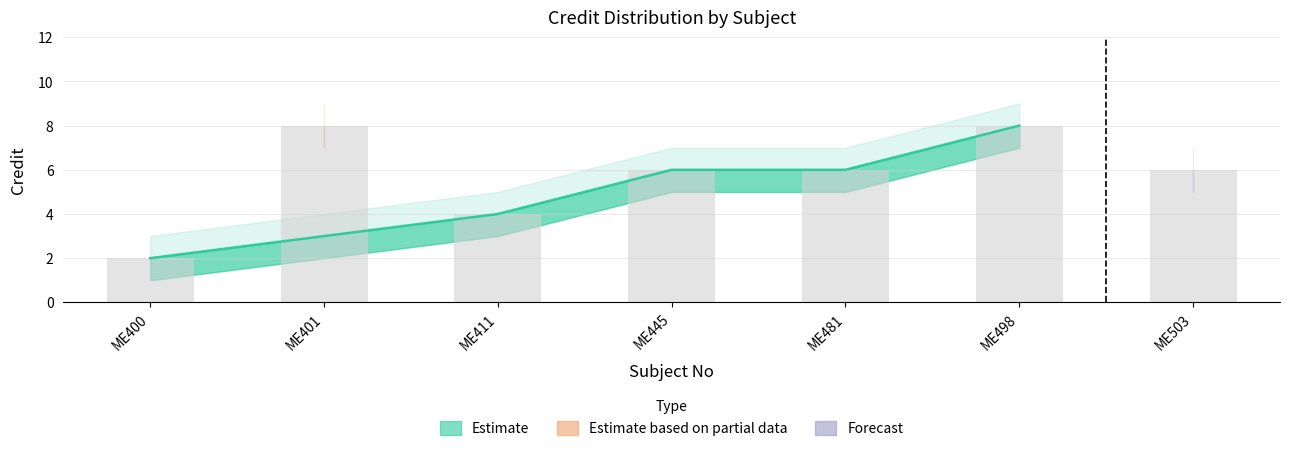

What is the difference between the Credit values at ME400 and ME498?

6